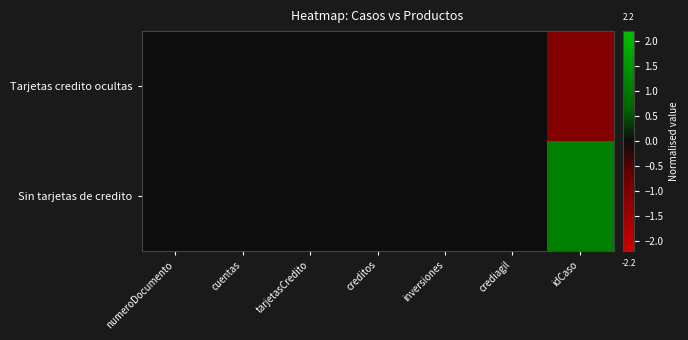

Between cuentas and numeroDocumento, which is larger?

cuentas